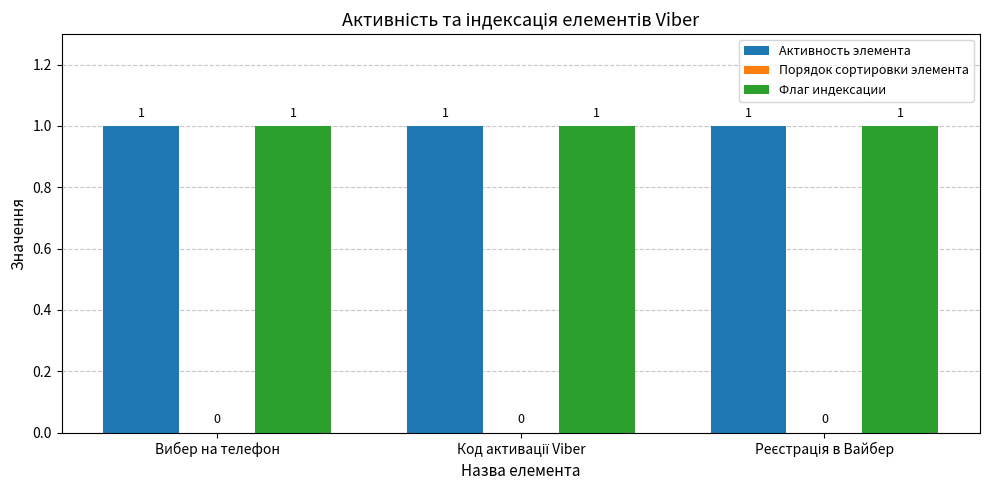

What is the value of the Флаг индексации bar at the 3rd from the left?

1